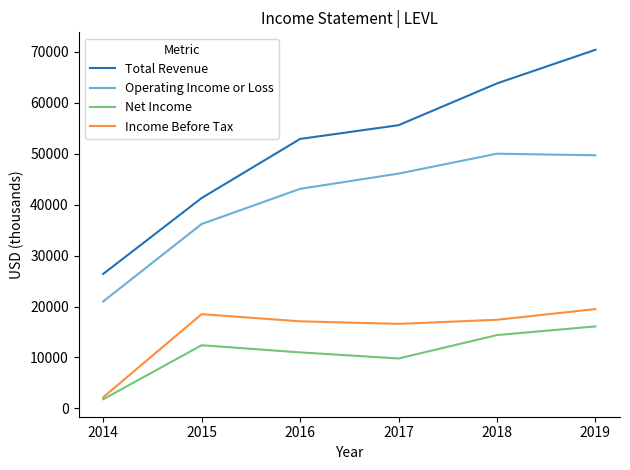

What are all the series names shown in the legend?

Total Revenue, Operating Income or Loss, Net Income, Income Before Tax